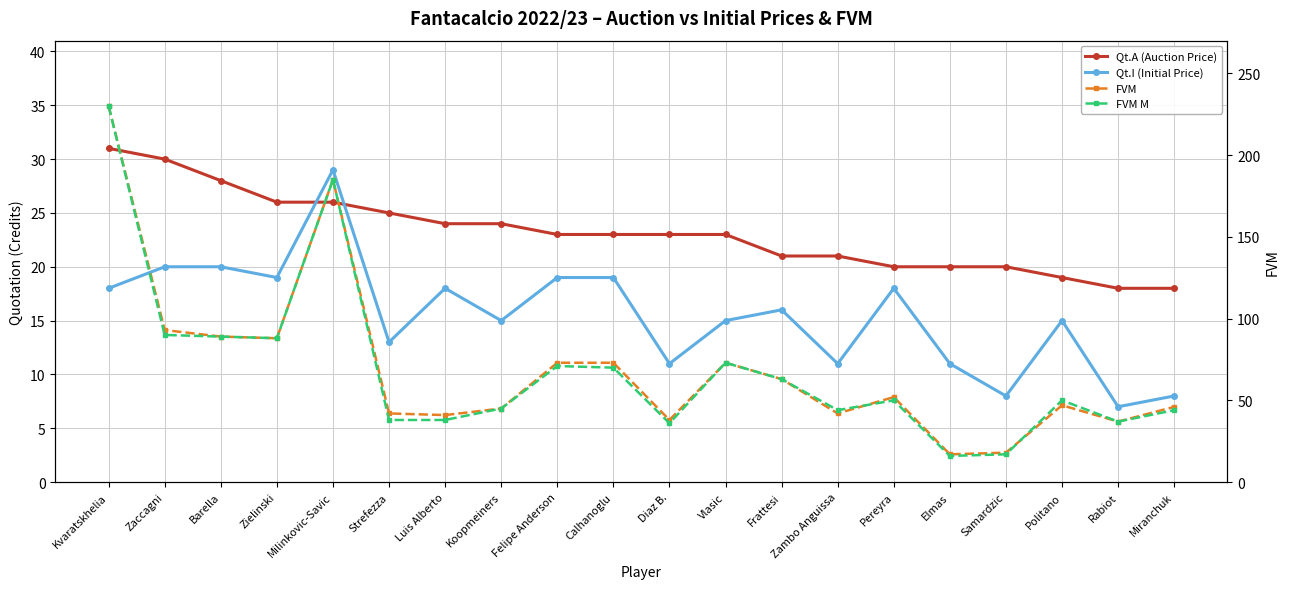

True or false: Qt.A (Auction Price) has a value of 31 at Vlasic.

False